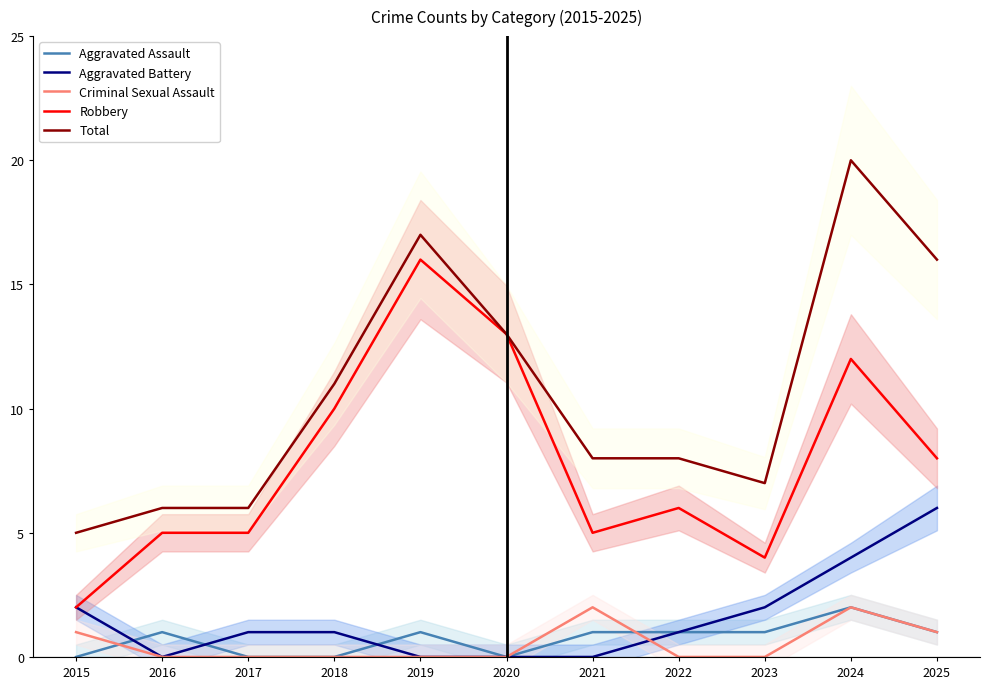

Read the Aggravated Battery value at 2023.

2